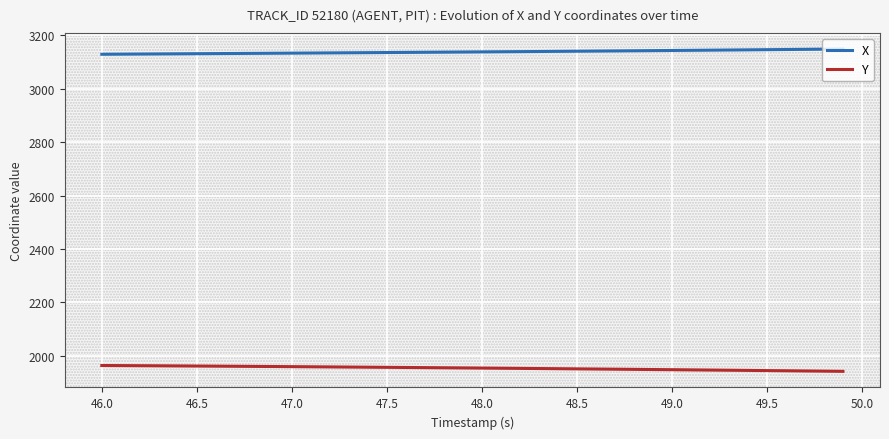

What is the maximum value shown in the chart?

3149.3